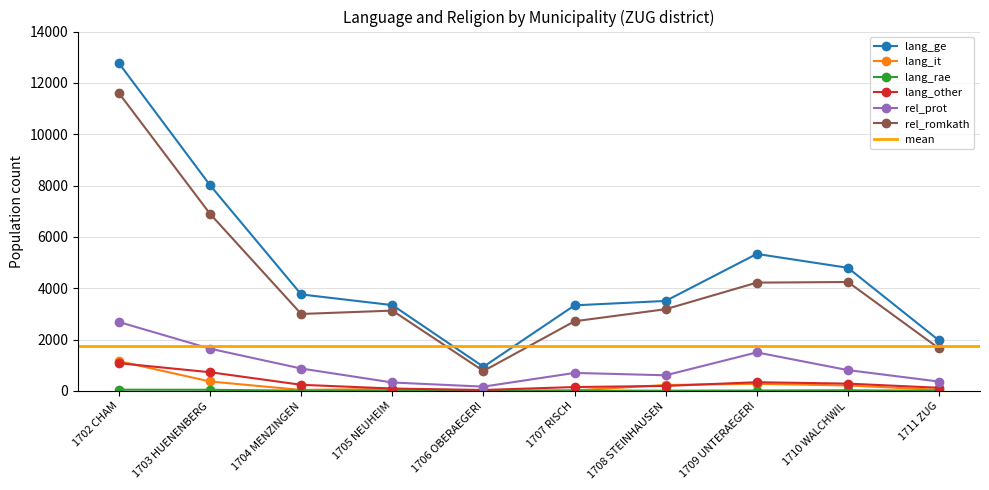

What is the difference between the second highest and minimum values in the rel_romkath series?

6117